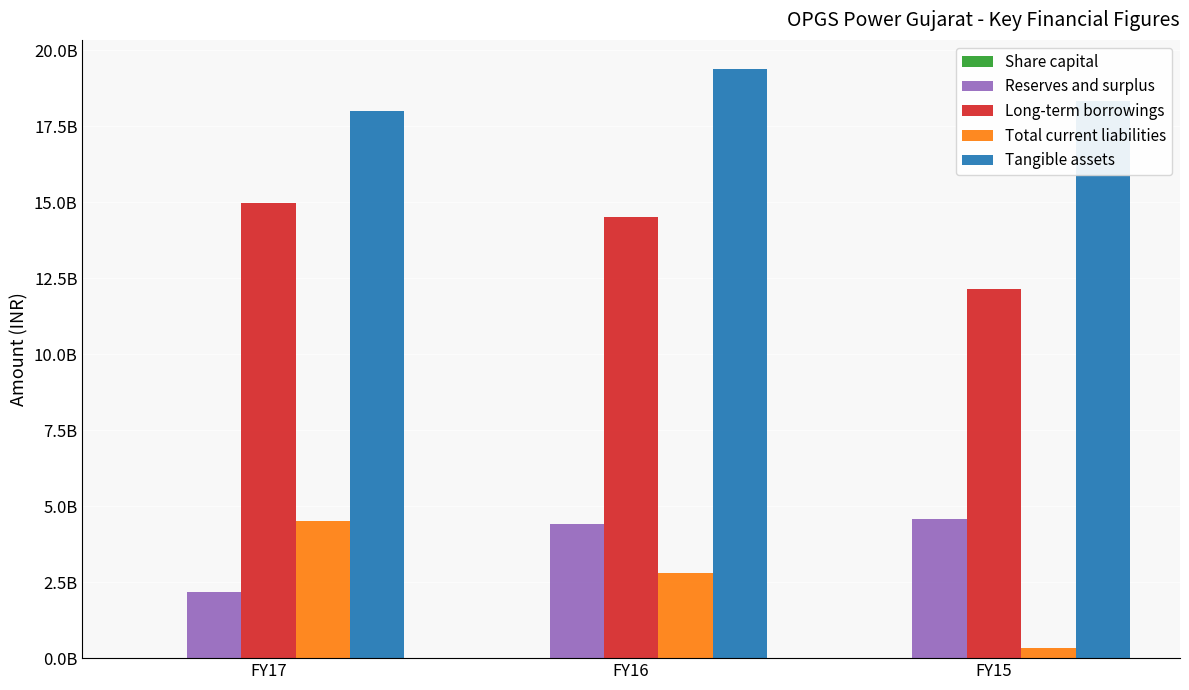

Which series has the largest total across all categories?

Tangible assets